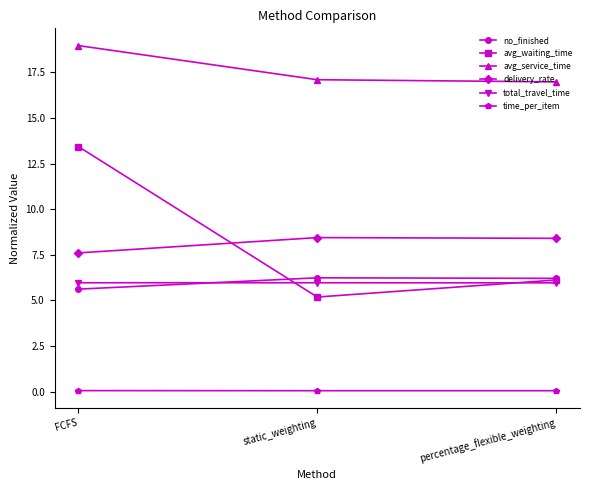

Read the avg_service_time value at percentage_flexible_weighting.

17.0